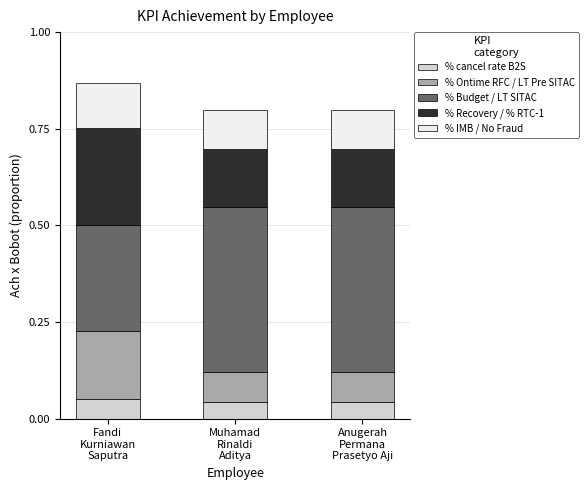

How many bars are there in total?

3